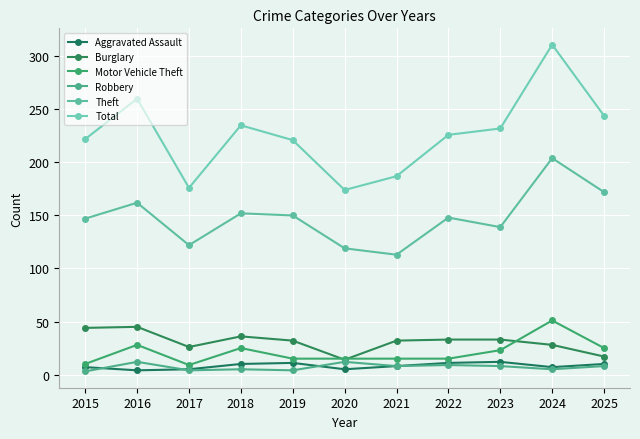

How many lines are shown in the chart?

6